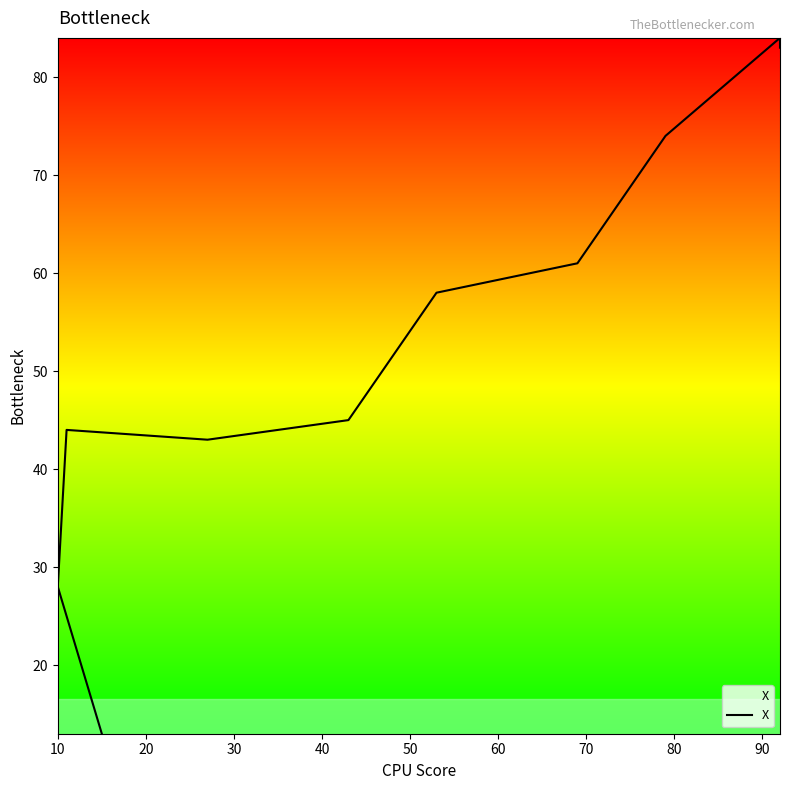

What is the difference between the values at 40 and 80?

31